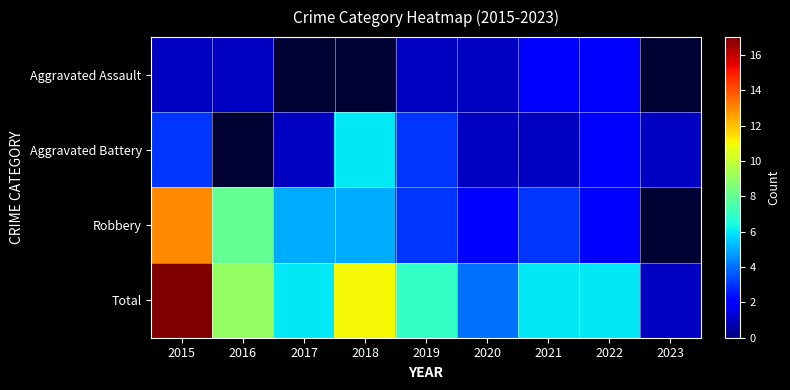

Rank the series at 2022 from highest to lowest value.

Total, Aggravated Assault, Aggravated Battery, Robbery